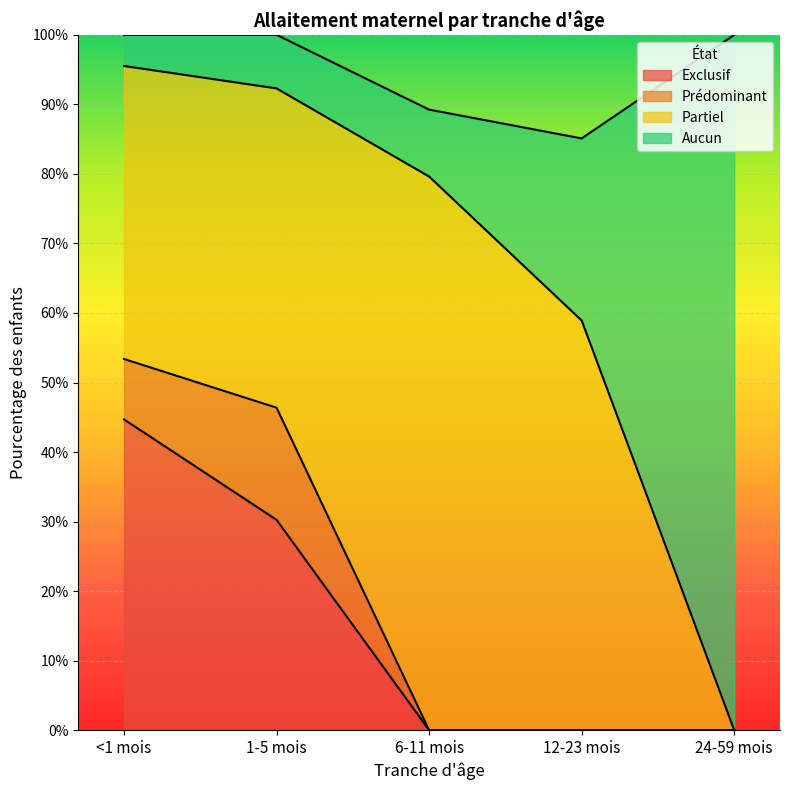

What are all the series names shown in the legend?

Exclusif, Prédominant, Partiel, Aucun